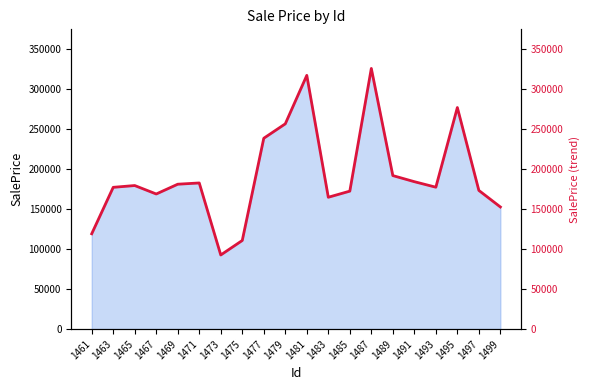

How many categories are shown in the chart?

20